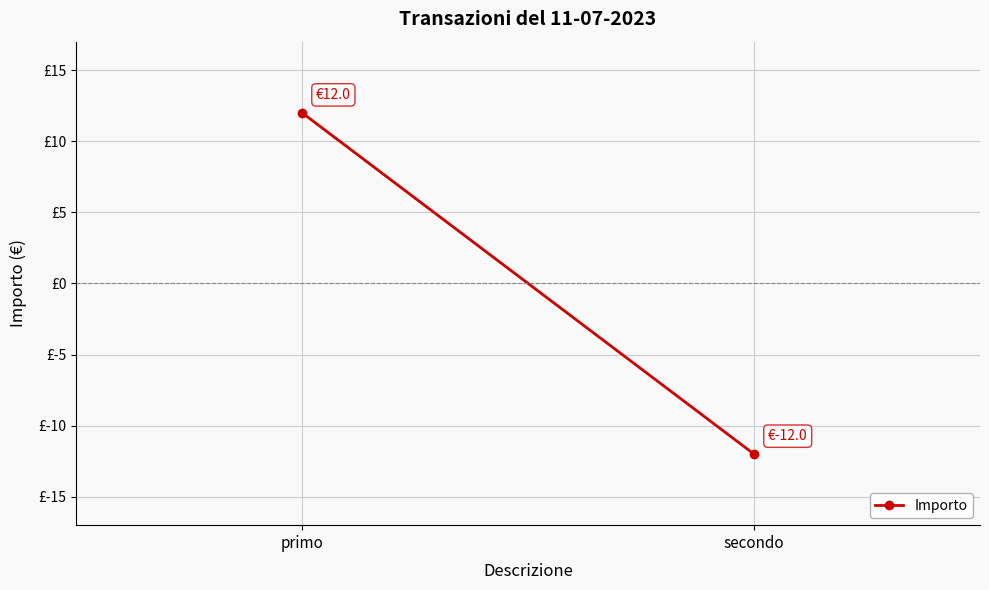

How many lines are shown in the chart?

1